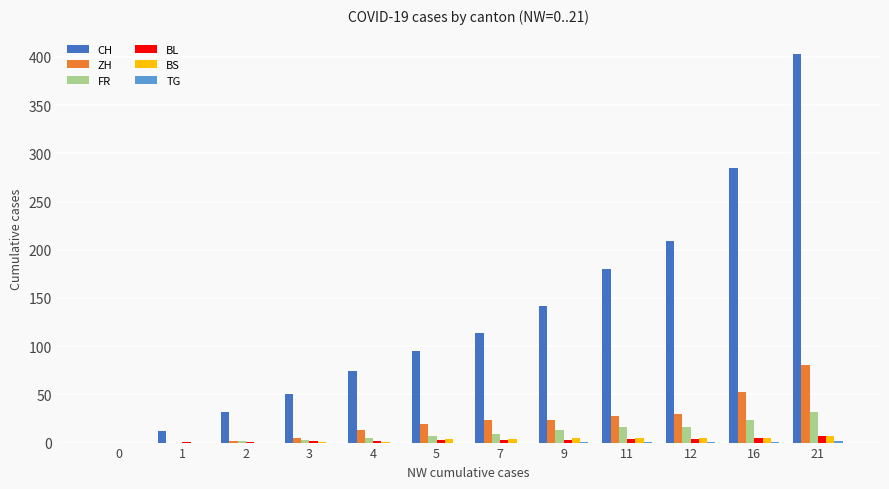

What is the difference between the FR values at 11 and 3?

13